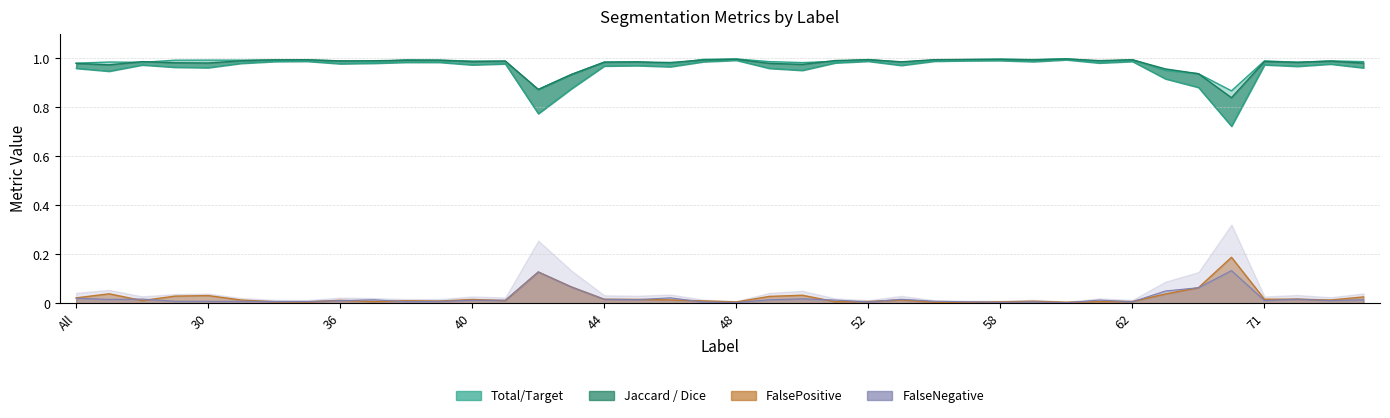

What is the lowest value of the Total/Target series?

0.9